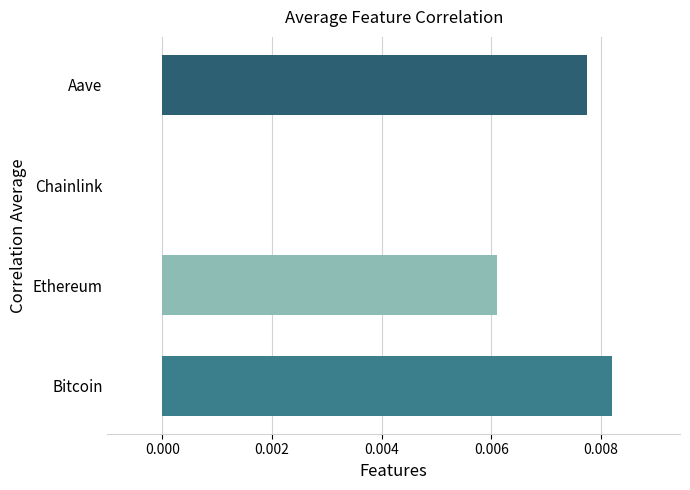

Which label corresponds to the largest value in the chart?

Bitcoin